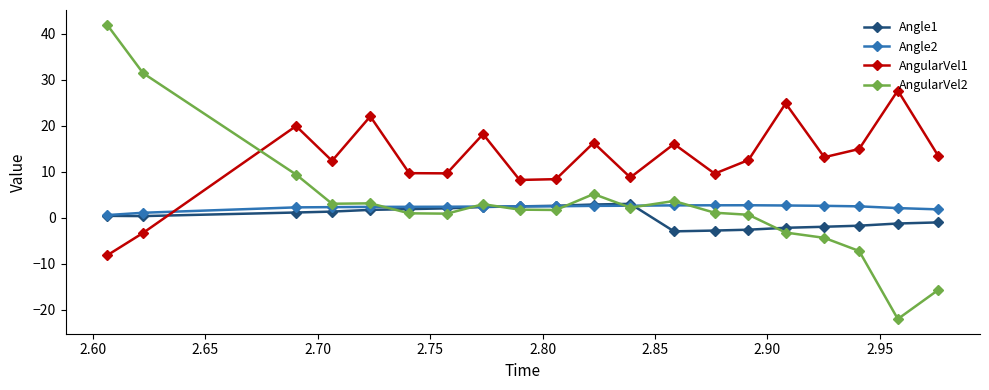

How many values in the AngularVel1 series exceed 13?

10